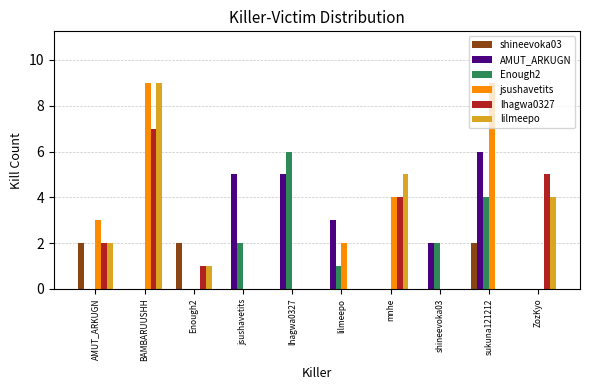

Is the value of AMUT_ARKUGN at BAMBARUUSHH greater than the value of lhagwa0327 at AMUT_ARKUGN?

No